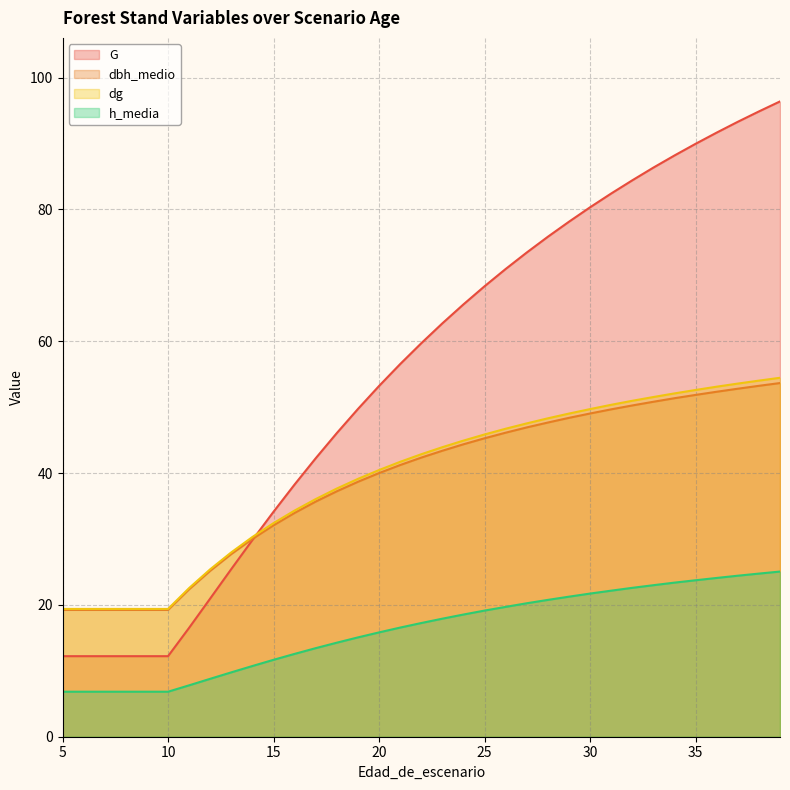

At 28, list the series in order from largest to smallest.

G, dg, dbh_medio, h_media